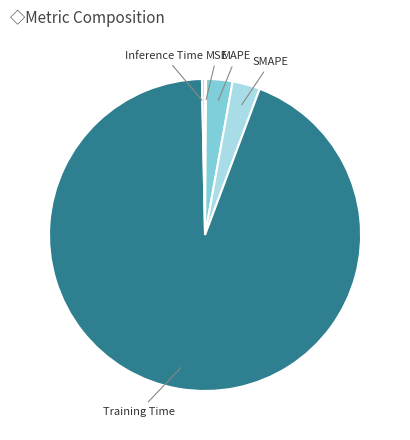

What is the majority slice?

Training Time